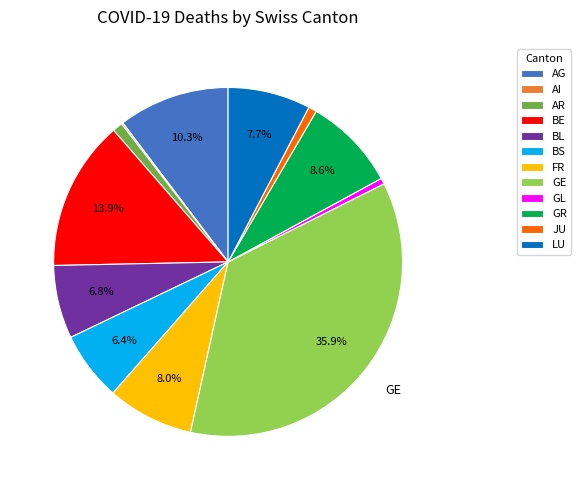

To the nearest percent, what portion does GE represent?

36%